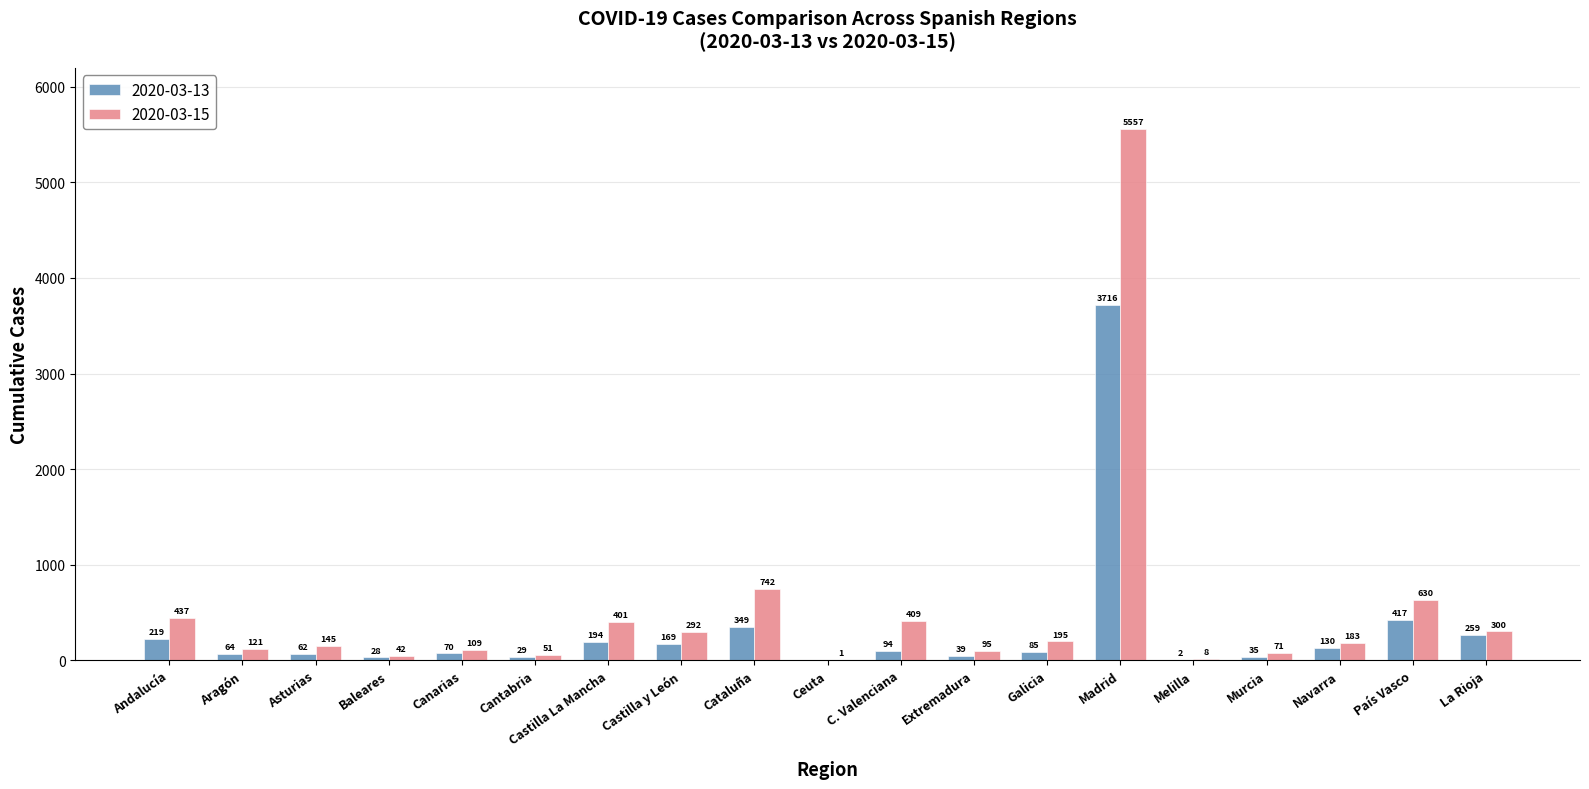

Is the value of 2020-03-15 at C. Valenciana greater than the value of 2020-03-13 at La Rioja?

Yes